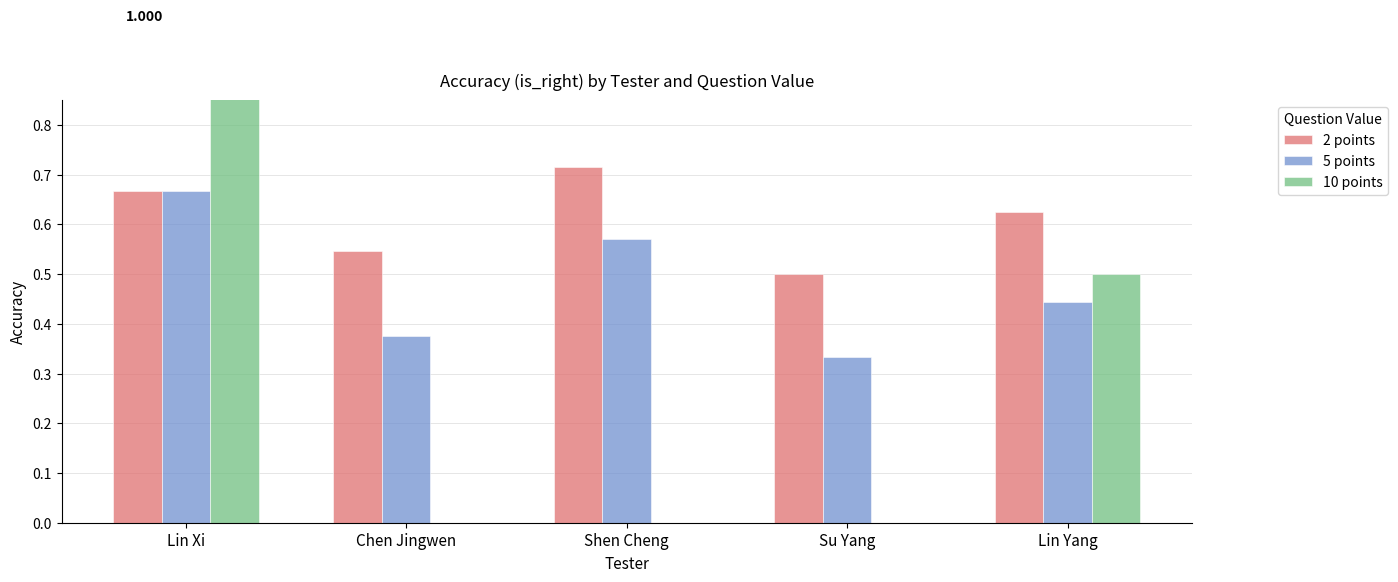

What is the label of the 2nd bar from the left?

Chen Jingwen